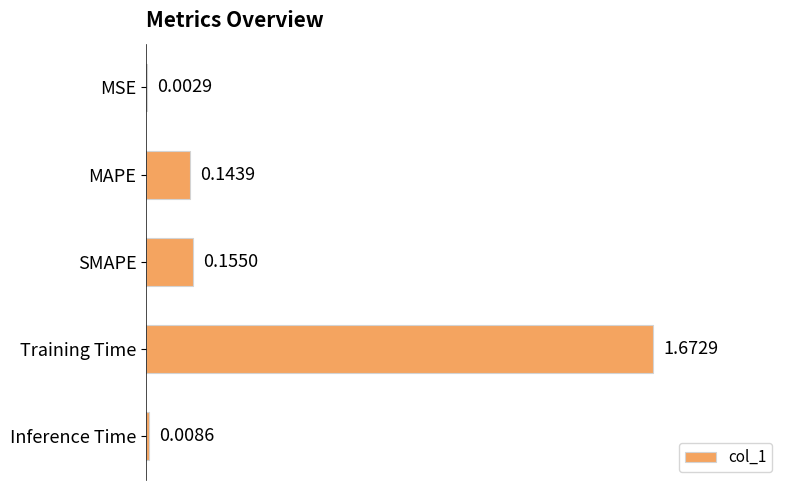

At which category does the chart reach its peak across all series?

Training Time